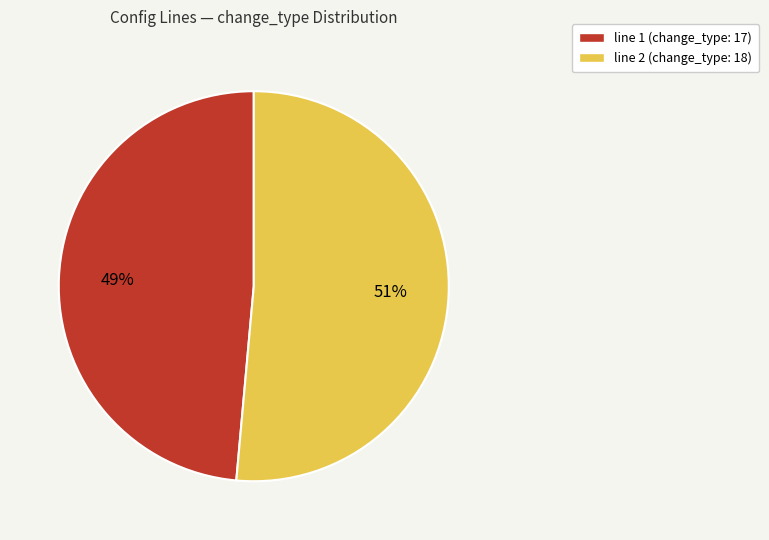

To the nearest percent, what is the average slice percentage?

50%